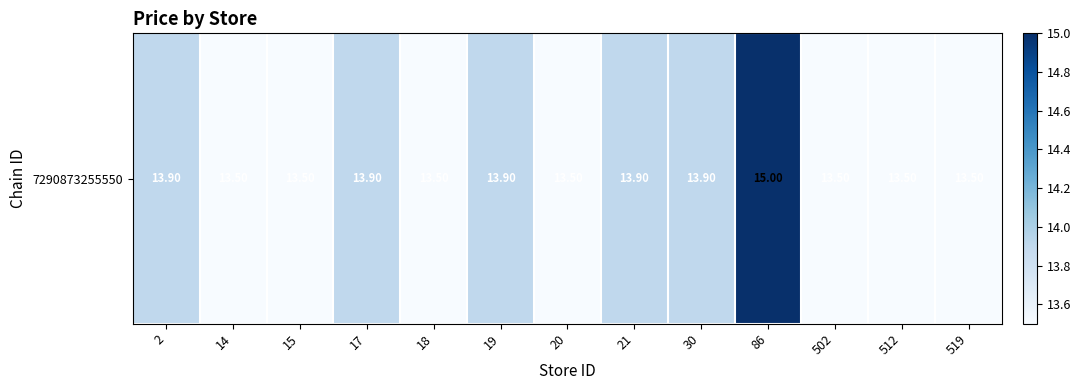

At which category does the chart reach its minimum across all series?

14